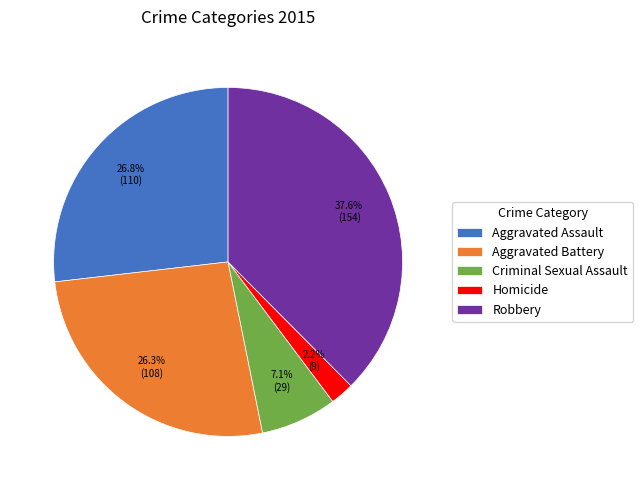

Count the number of slices in the pie.

5